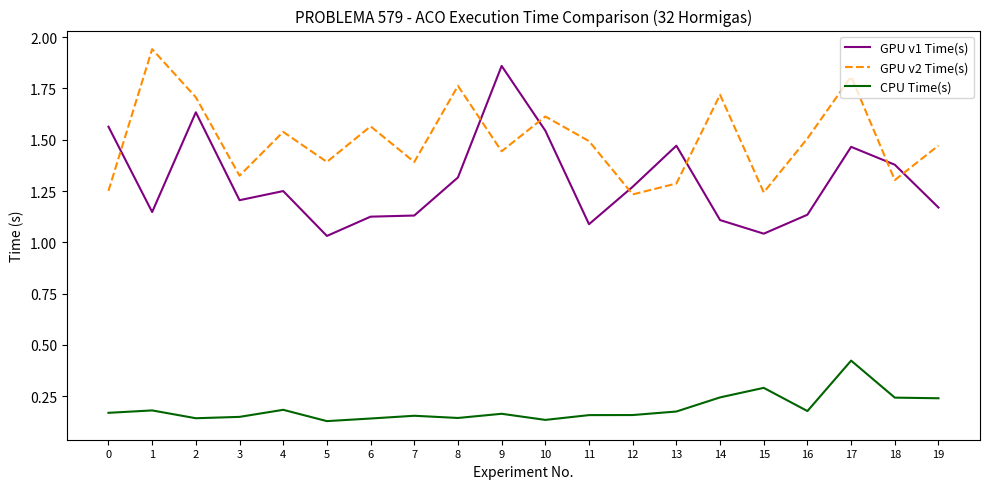

Is it true that CPU Time(s) equals 0.4 at 14?

False